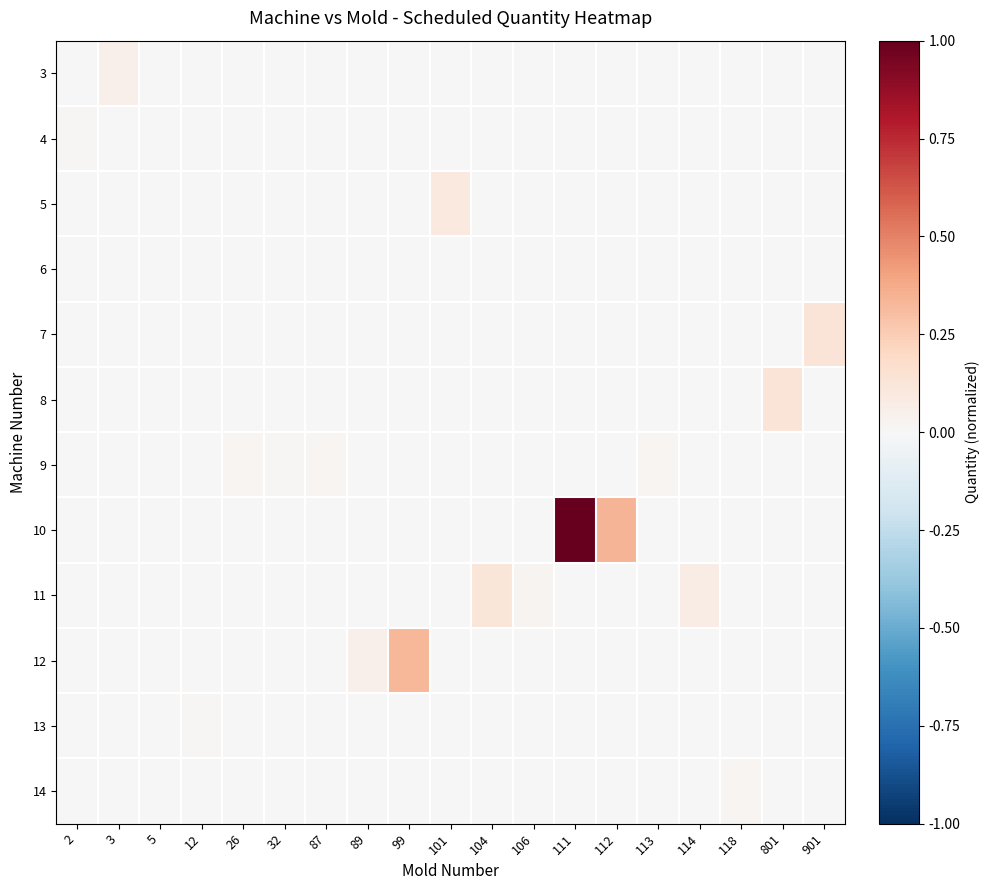

Which has a higher value, 118 or 2?

118